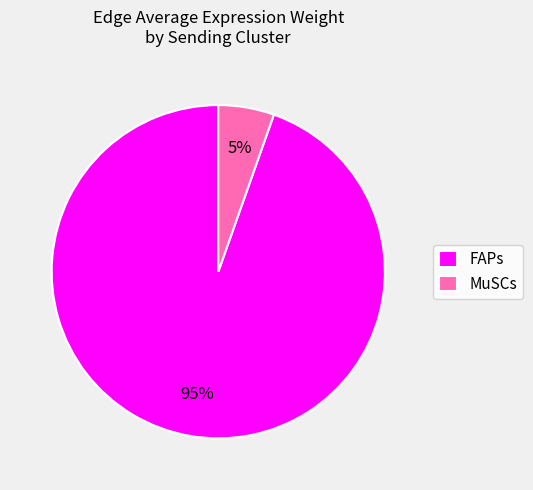

What percentage is the MuSCs slice, to the nearest percent?

5%